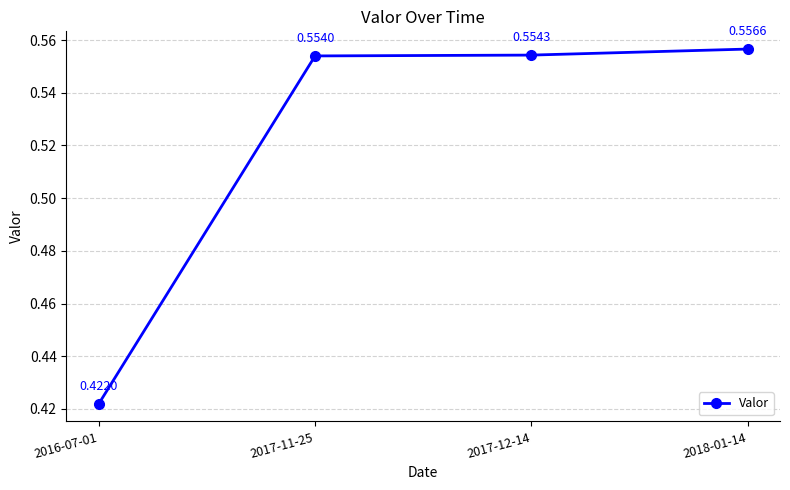

What is the label of the 1st point from the left?

2016-07-01